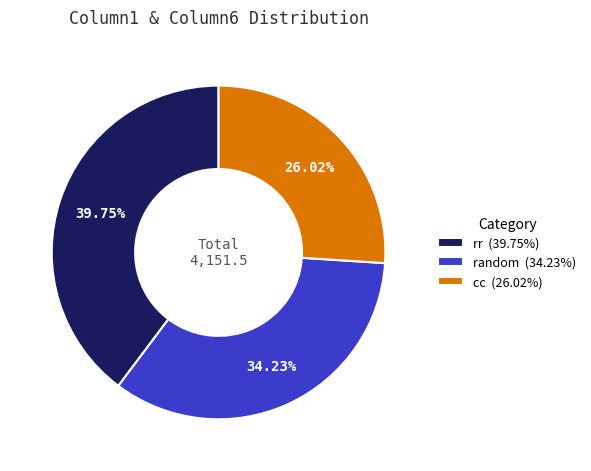

What is the ratio of the value at random (34.23%) to the value at cc (26.02%)?

1.3